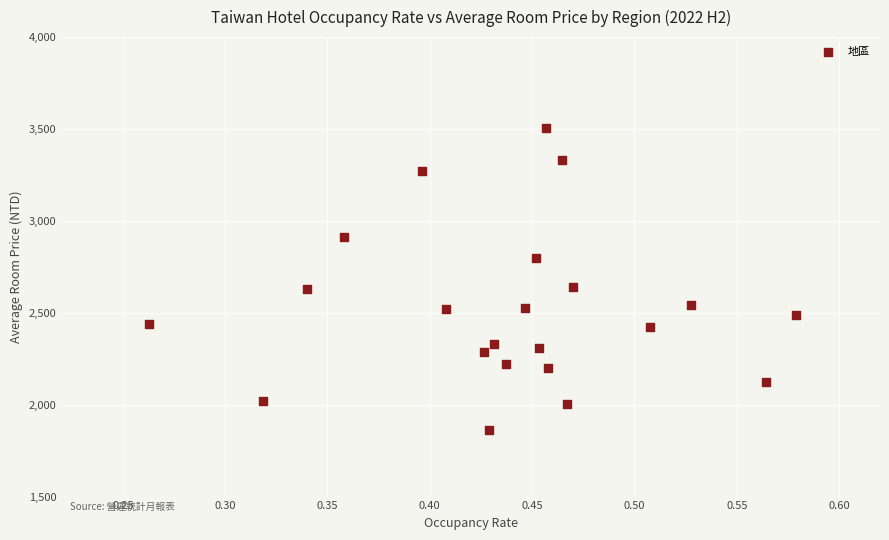

What is the range of Y values (max minus min)?

1643.9